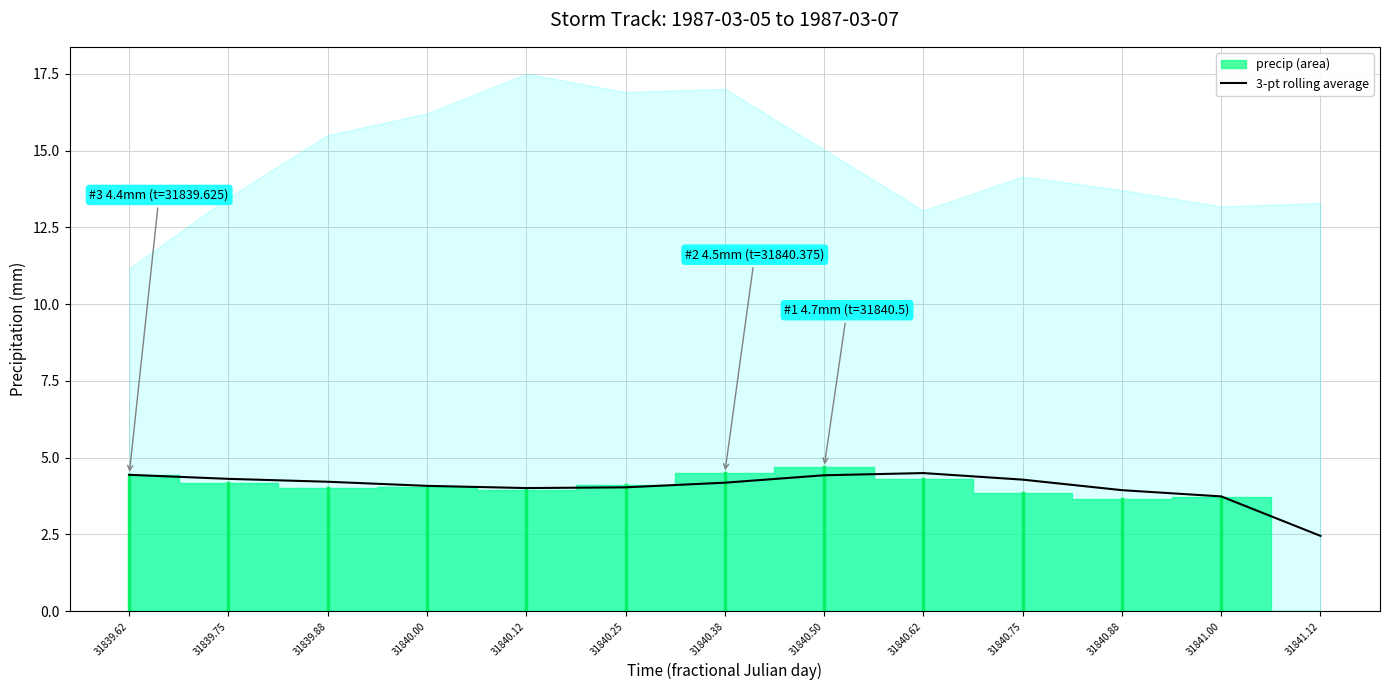

How many lines are shown in the chart?

1